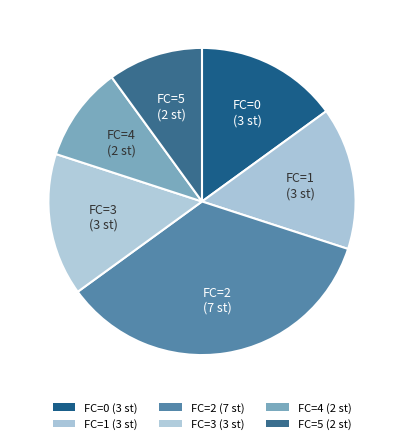

How many segments does this pie chart have?

6